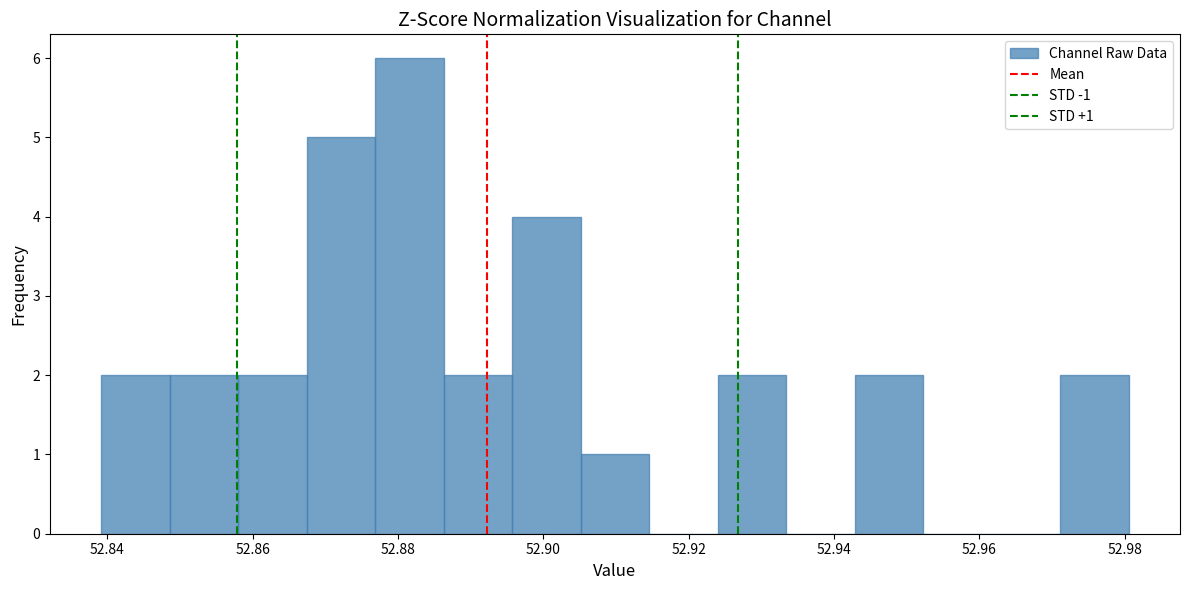

Which range on the x-axis has the tallest bar?

52.876 to 52.886